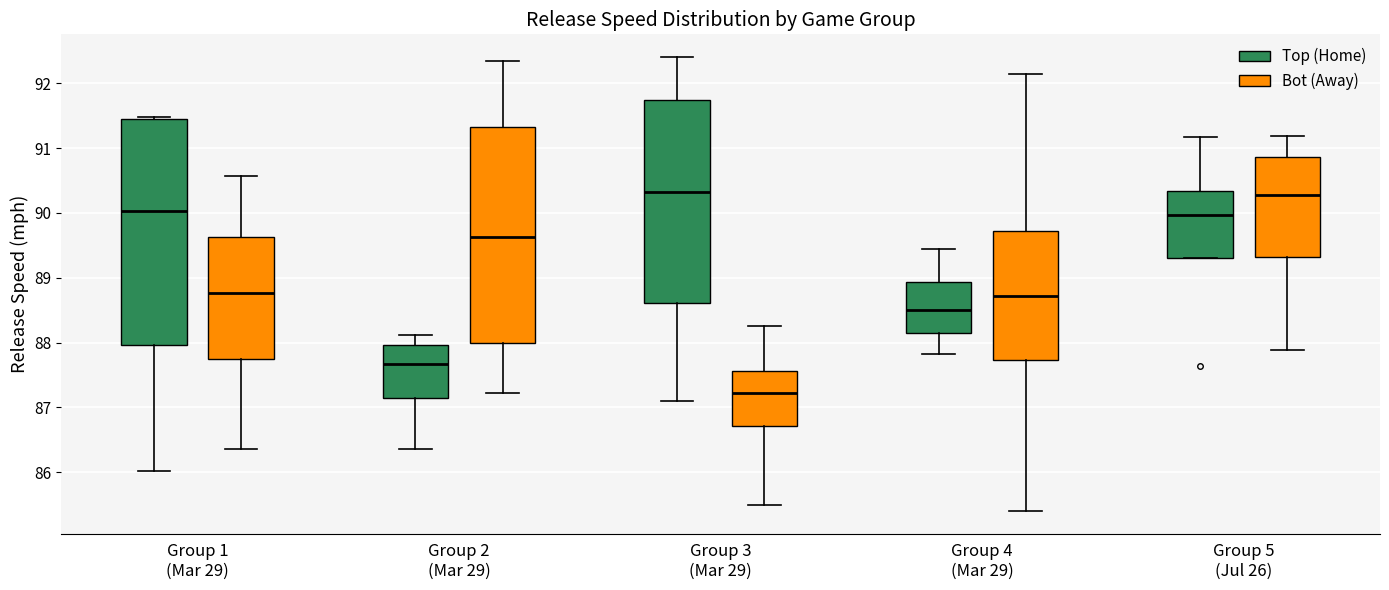

Reading left to right, read every box against the y-axis: the position of its median line, the range the box covers, and the ends of its whiskers. The values are not printed on the chart, so give them approximately, as read against the axis.

Group 1 (Mar 29) (Top (Home)): median 90.0, box 88.0 to 91.4, whiskers 86.0 to 91.5
Group 1 (Mar 29) (Bot (Away)): median 88.8, box 87.8 to 89.6, whiskers 86.4 to 90.6
Group 2 (Mar 29) (Top (Home)): median 87.7, box 87.2 to 88.0, whiskers 86.4 to 88.1
Group 2 (Mar 29) (Bot (Away)): median 89.6, box 88.0 to 91.3, whiskers 87.2 to 92.3
Group 3 (Mar 29) (Top (Home)): median 90.3, box 88.6 to 91.7, whiskers 87.1 to 92.4
Group 3 (Mar 29) (Bot (Away)): median 87.2, box 86.7 to 87.6, whiskers 85.5 to 88.3
Group 4 (Mar 29) (Top (Home)): median 88.5, box 88.1 to 88.9, whiskers 87.8 to 89.5
Group 4 (Mar 29) (Bot (Away)): median 88.7, box 87.7 to 89.7, whiskers 85.4 to 92.1
Group 5 (Jul 26) (Top (Home)): median 90.0, box 89.3 to 90.3, whiskers 89.3 to 91.2
Group 5 (Jul 26) (Bot (Away)): median 90.3, box 89.3 to 90.9, whiskers 87.9 to 91.2